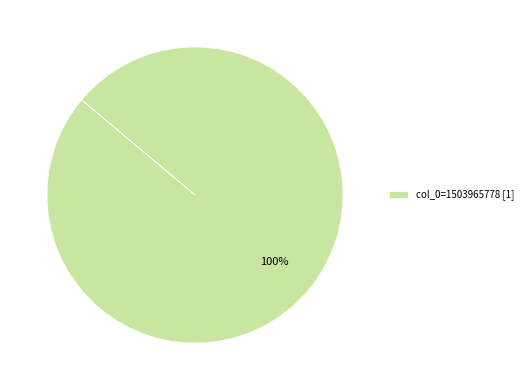

Count the number of slices in the pie.

1